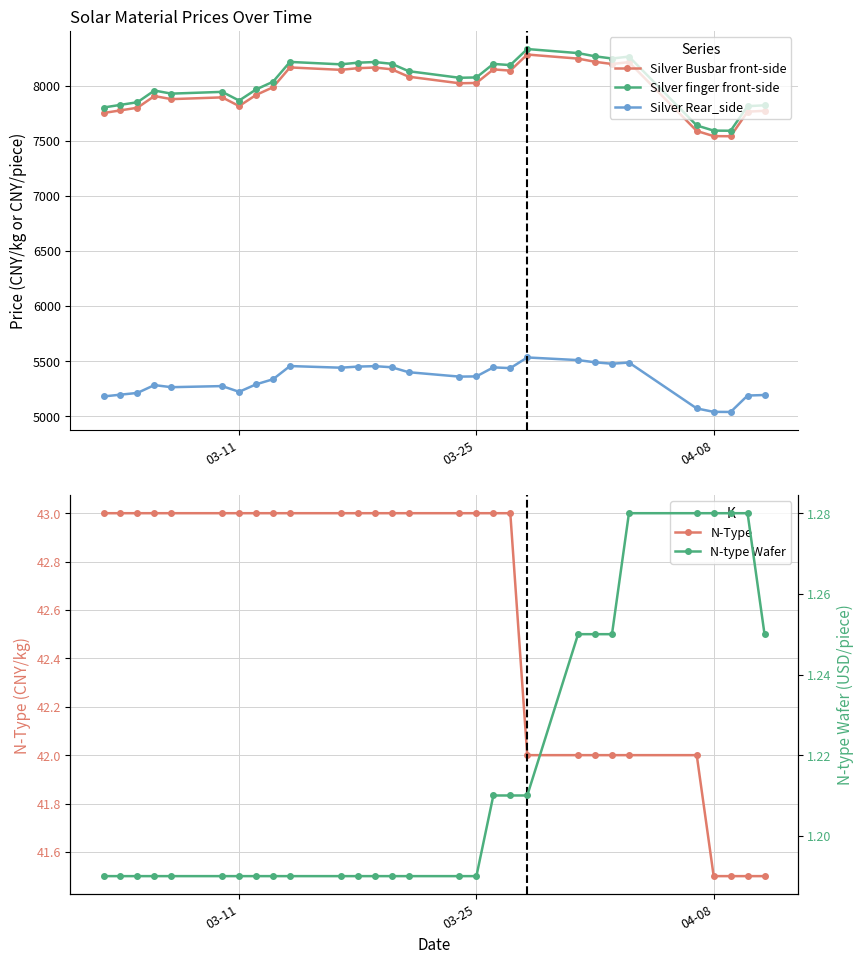

True or false: Silver Rear_side and Silver finger front-side intersect in this chart.

False